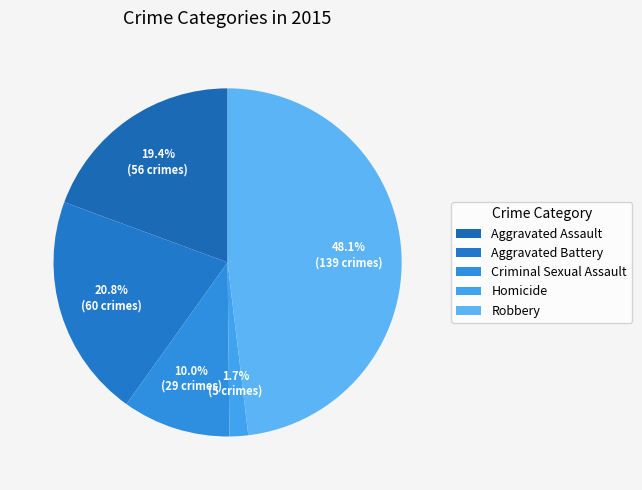

What percentage is the Aggravated Battery slice, to the nearest percent?

21%